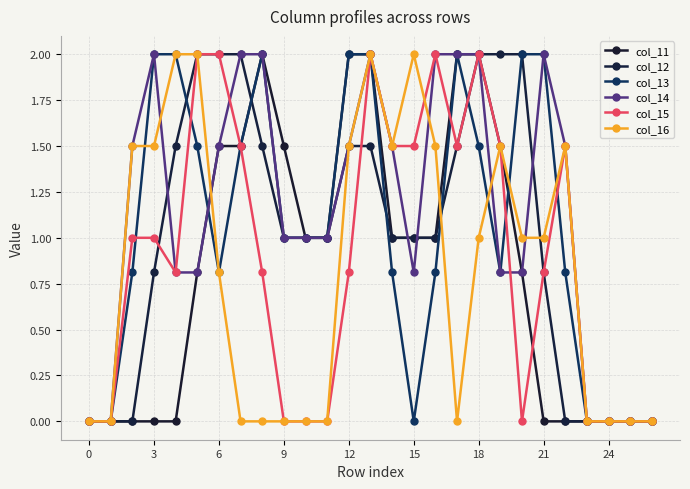

Which series has the largest total across all categories?

col_14